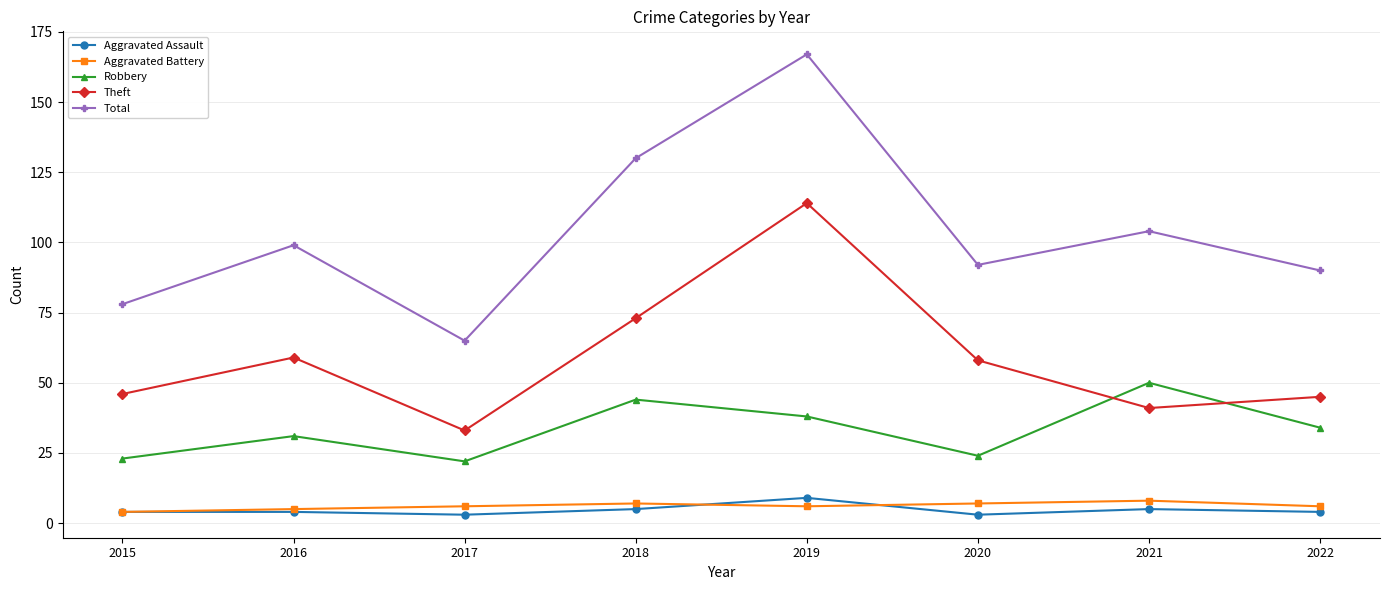

What is the value of the Aggravated Assault point at the 8th from the left?

4